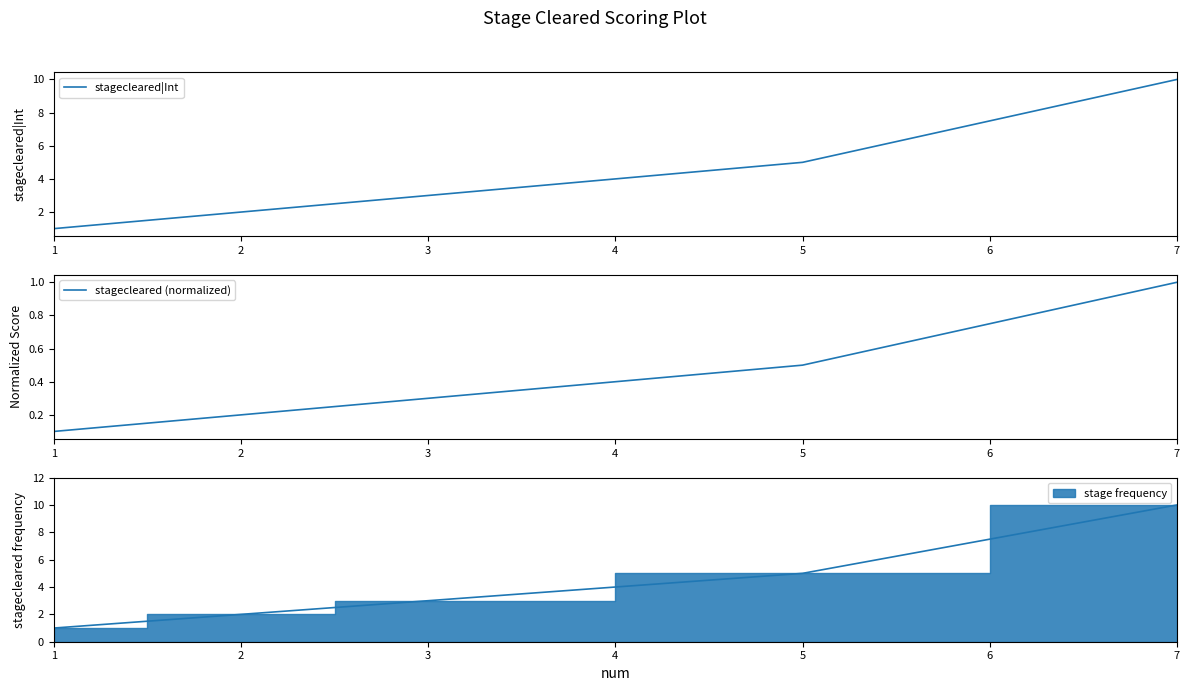

Is it true that stagecleared (normalized) equals 0.3 at 3?

True